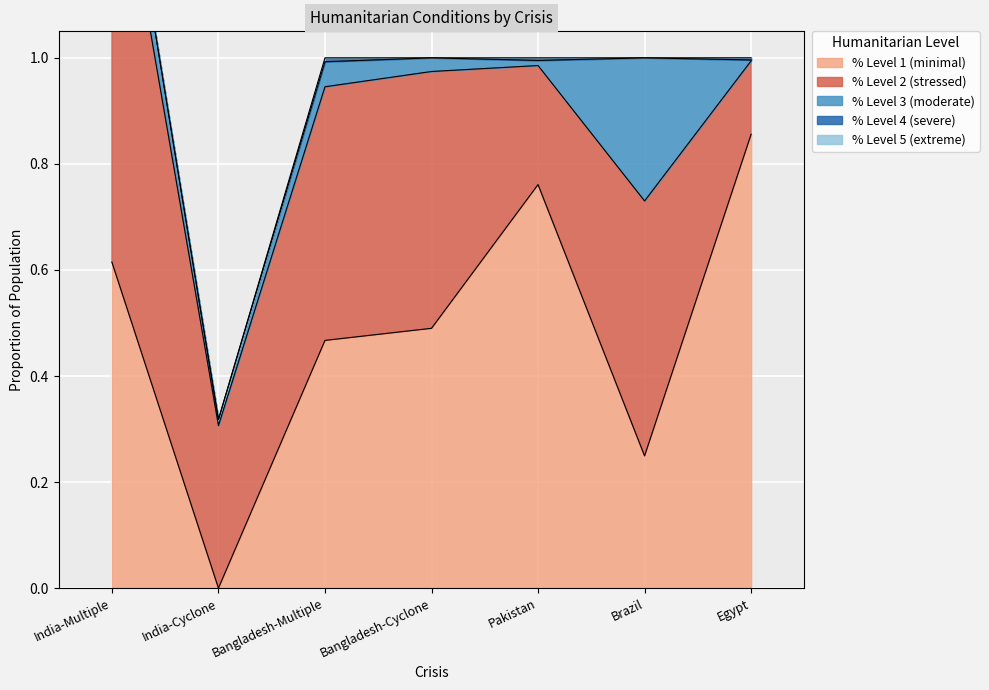

At which category is the sum across all series the highest?

India-Multiple